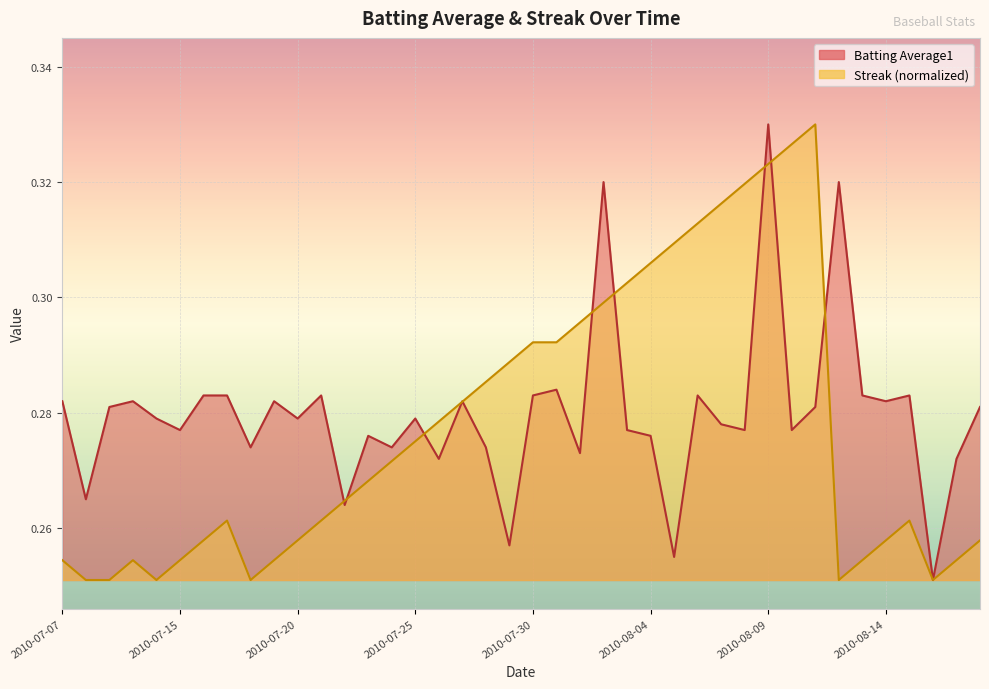

At which category does Batting Average1 reach its first local valley?

2010-07-08